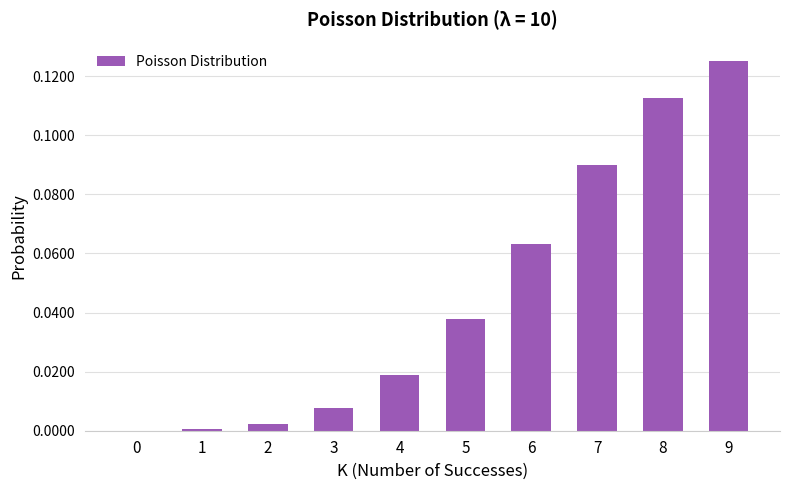

Is it true that the value at 3 is 0.0?

True